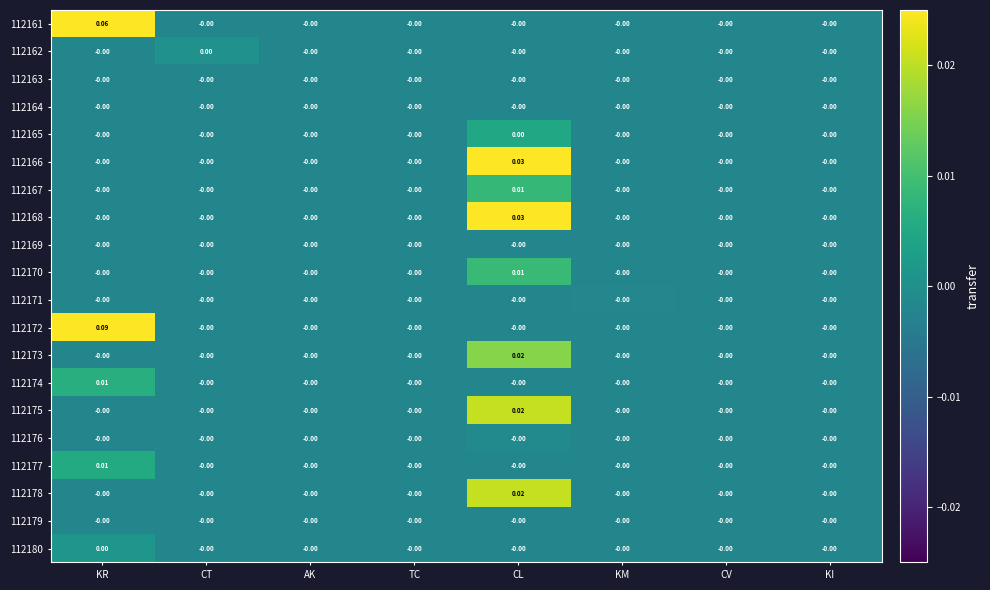

Which category has the highest value across all series?

KR